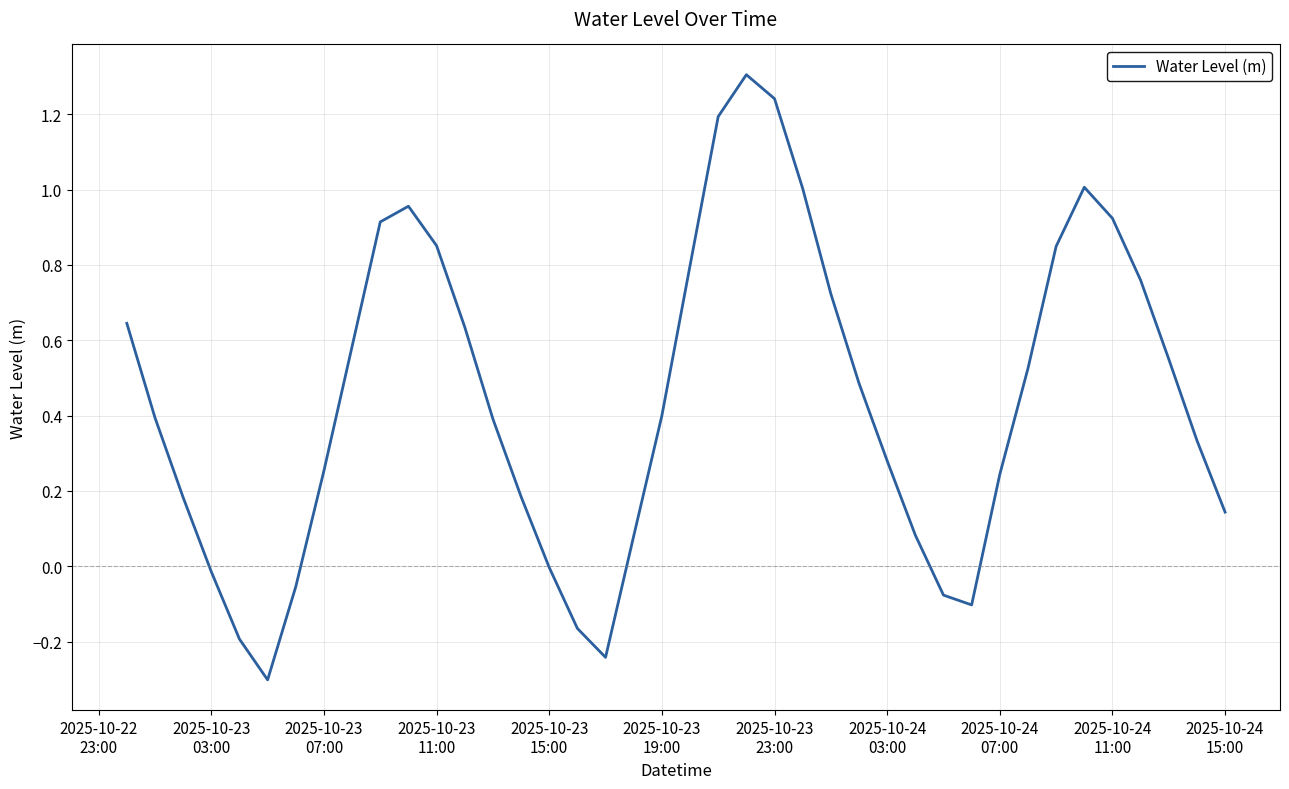

What is the smallest value displayed?

-0.3